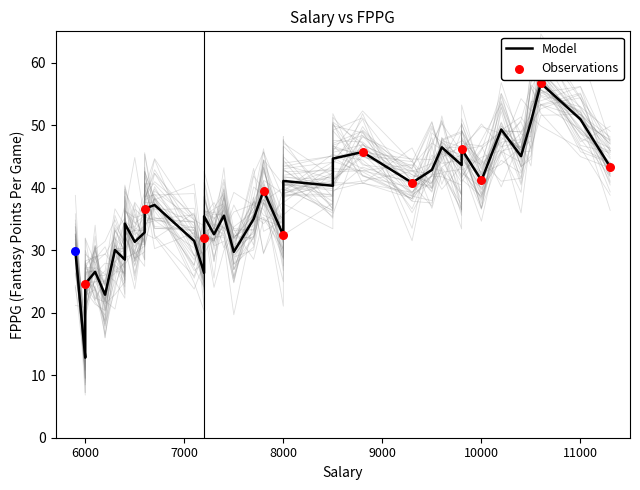

What is the ratio of the value at 28 to the value at 36?

2.1